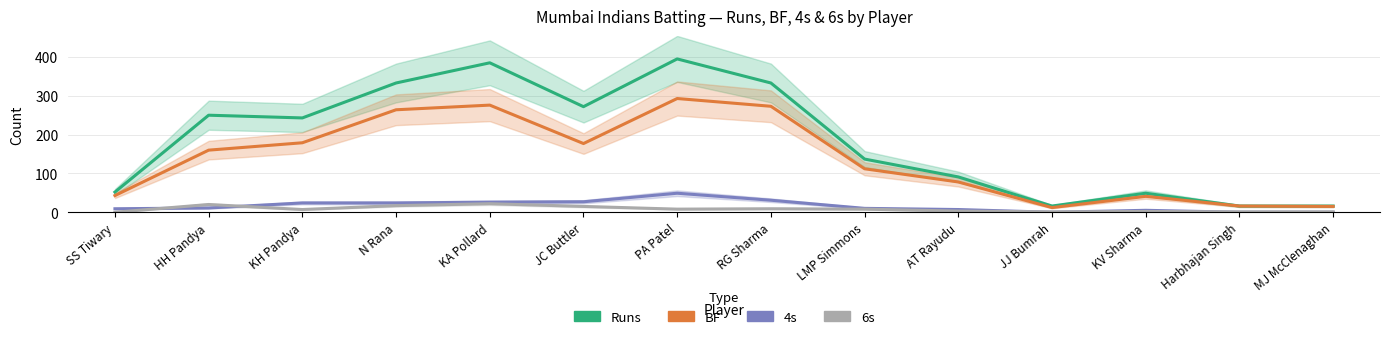

At which category does 6s reach its first local valley?

KH Pandya